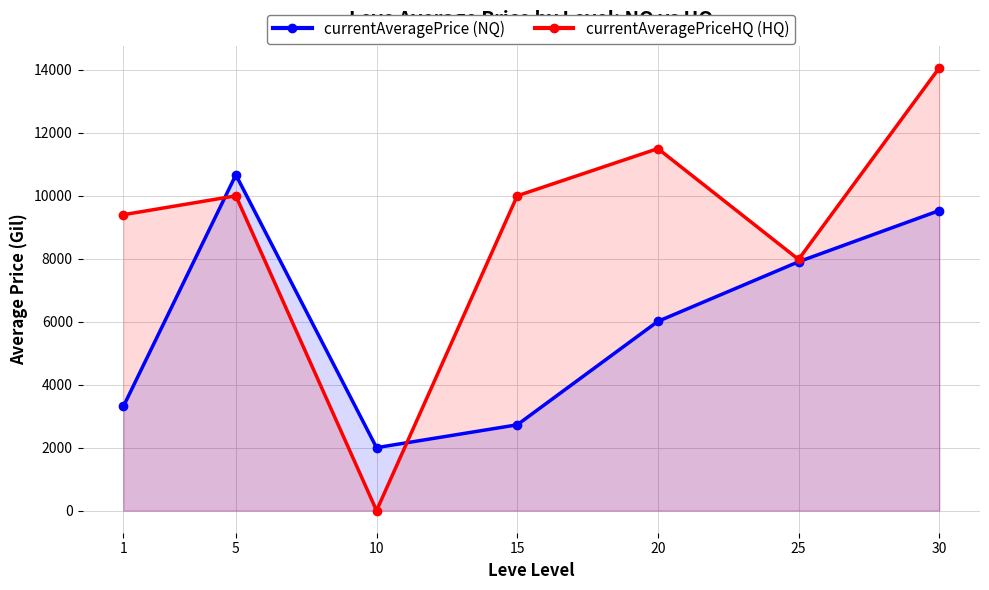

How many intersections are there between currentAveragePriceHQ (HQ) and currentAveragePrice (NQ)?

2